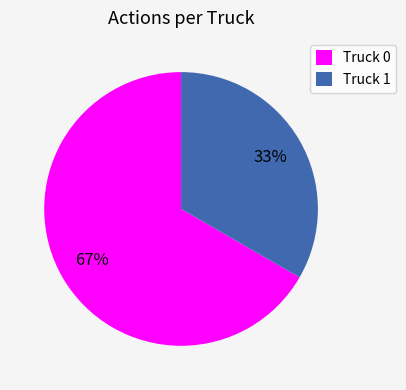

To the nearest percent, what is the combined percentage of Truck 0 and Truck 1?

100%